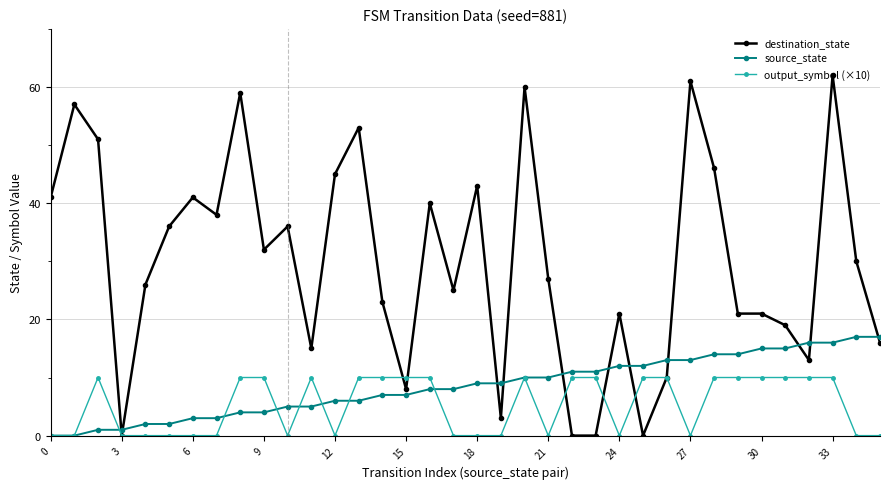

What is the greatest value displayed?

62